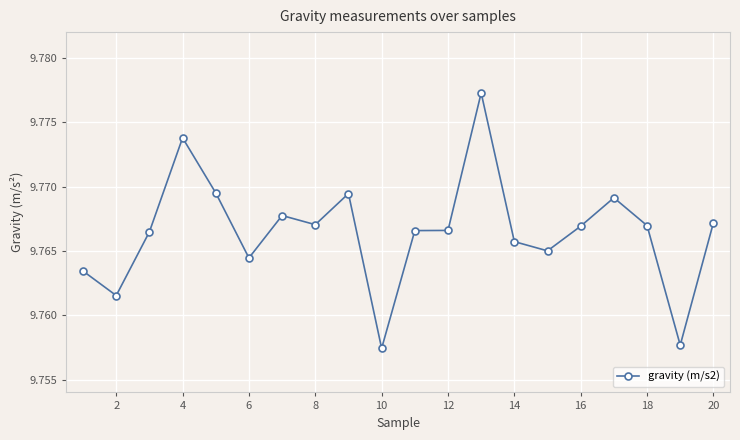

How many lines are shown in the chart?

1